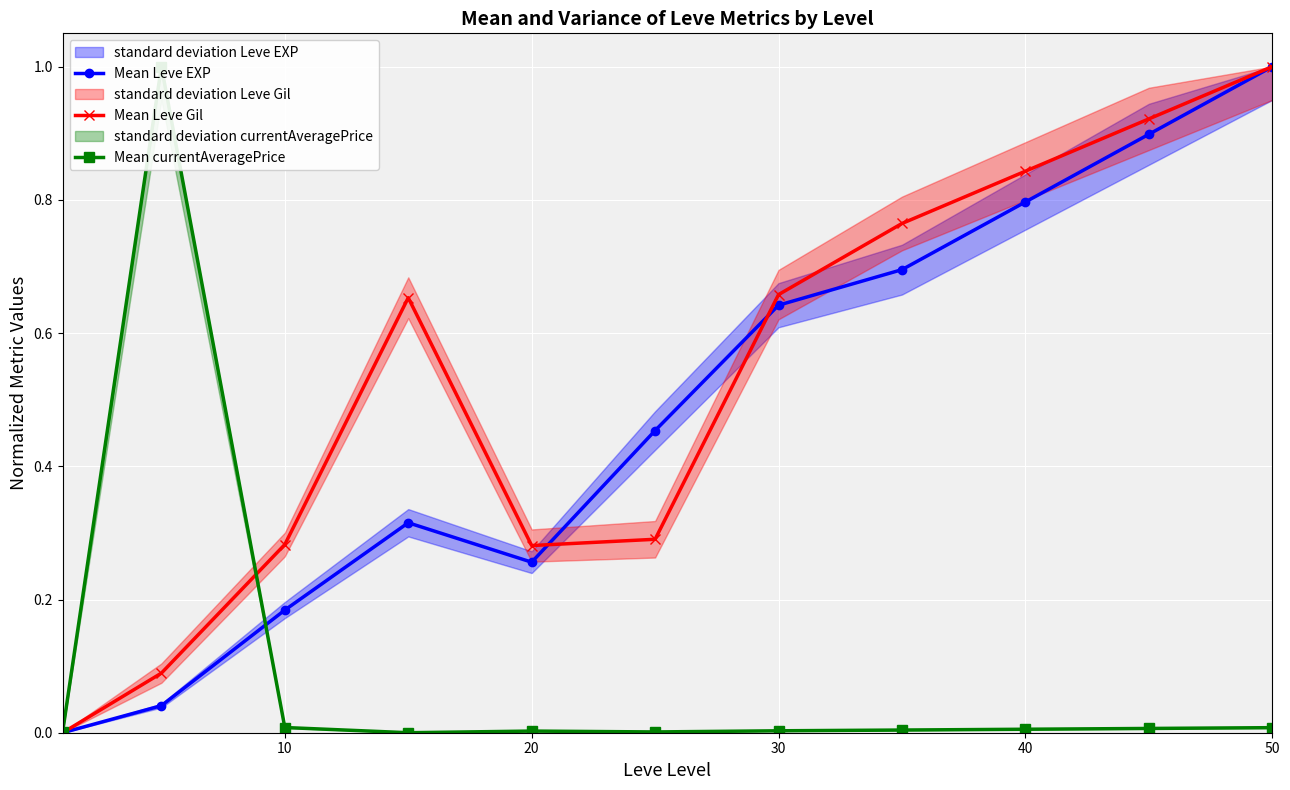

In Mean Leve Gil, how many points are higher than both neighbors (excluding endpoints)?

1